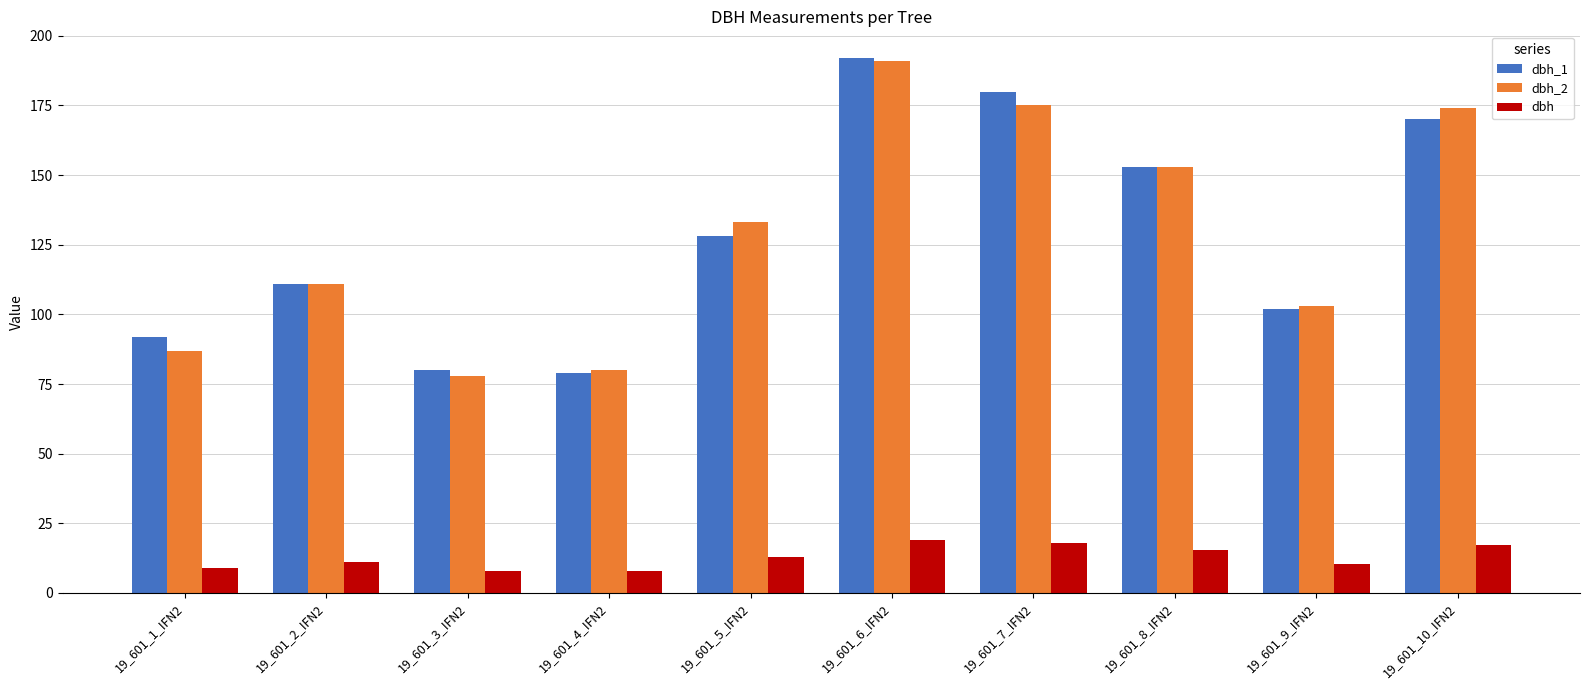

How many distinct data groups are displayed?

3